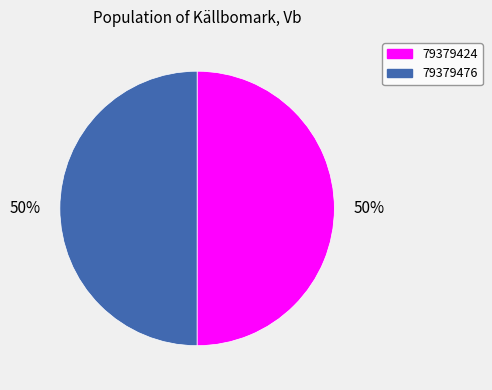

To the nearest percent, what is the average slice percentage?

50%